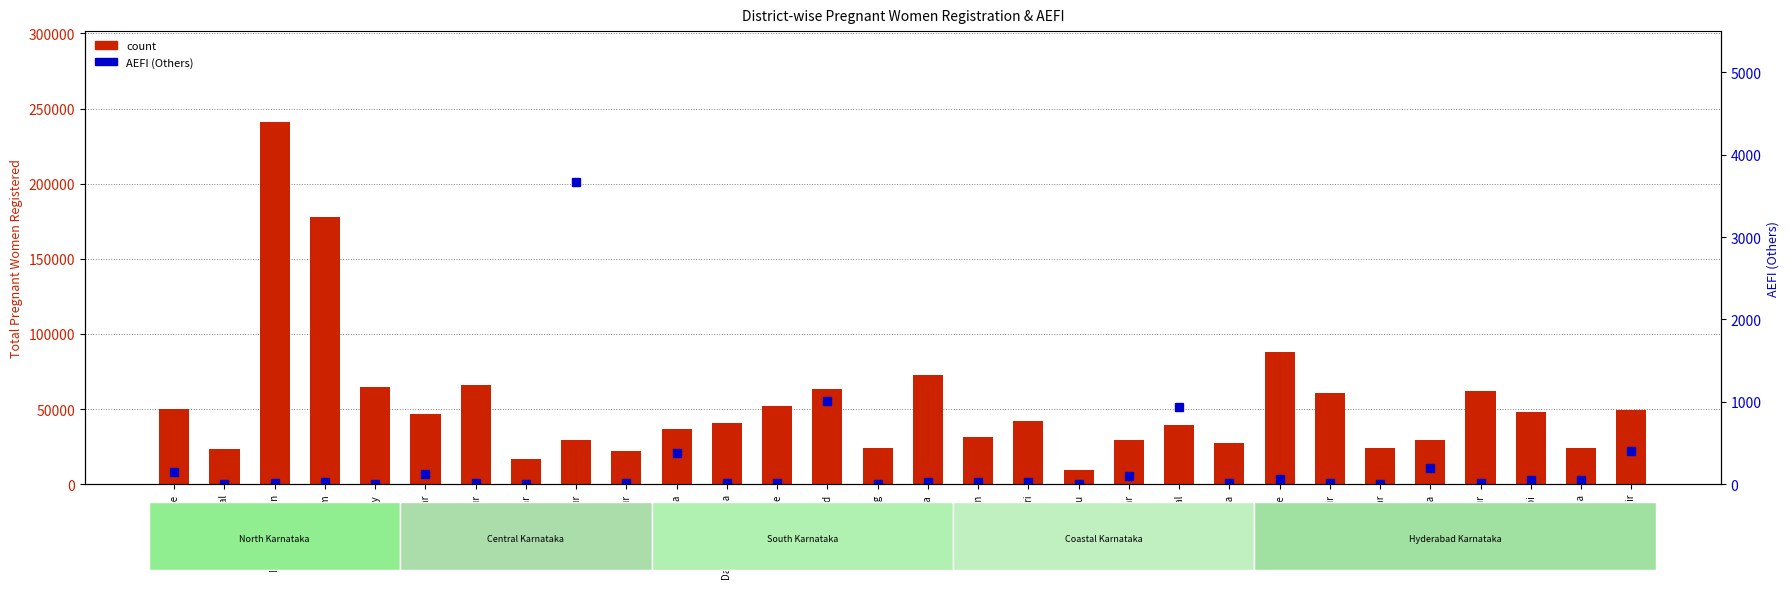

What is the total value across all series at Dharwad?

64426